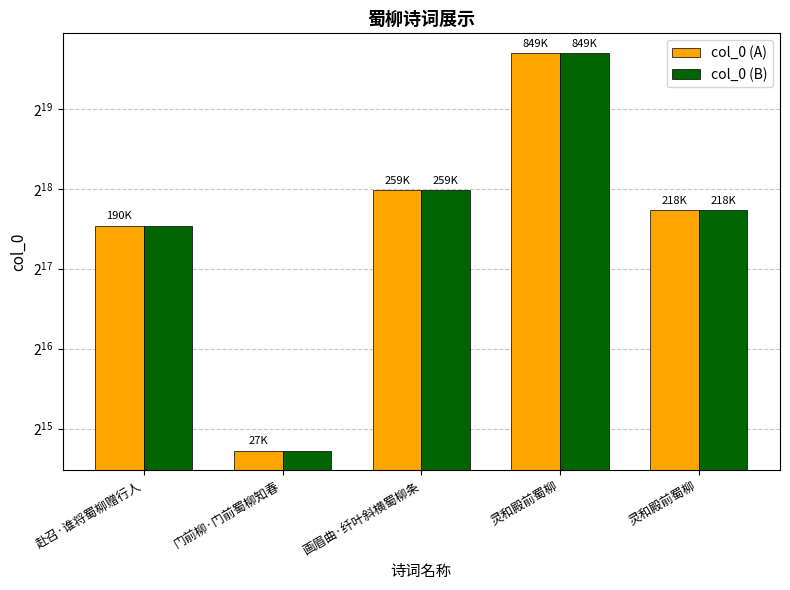

At which label does col_0 (B) first exceed 217813?

画眉曲·纤叶斜横蜀柳条